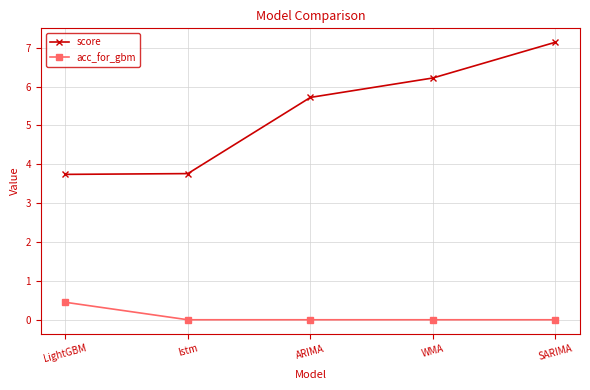

The acc_for_gbm series shows 0.0 at SARIMA. True or false?

True